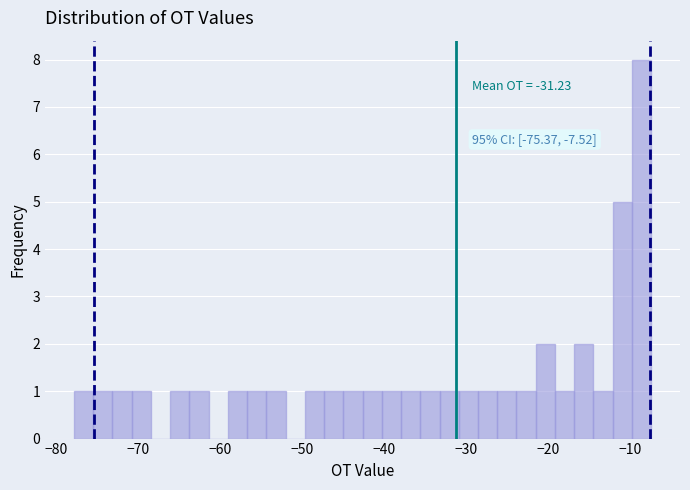

Around what value on the x-axis is the tallest bar? Give the approximate position of its centre, as read against the axis.

-9